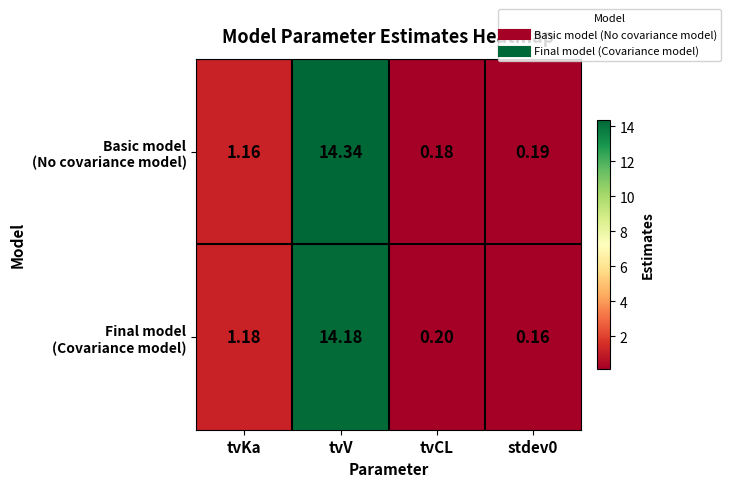

At which category is the sum across all series the highest?

tvV